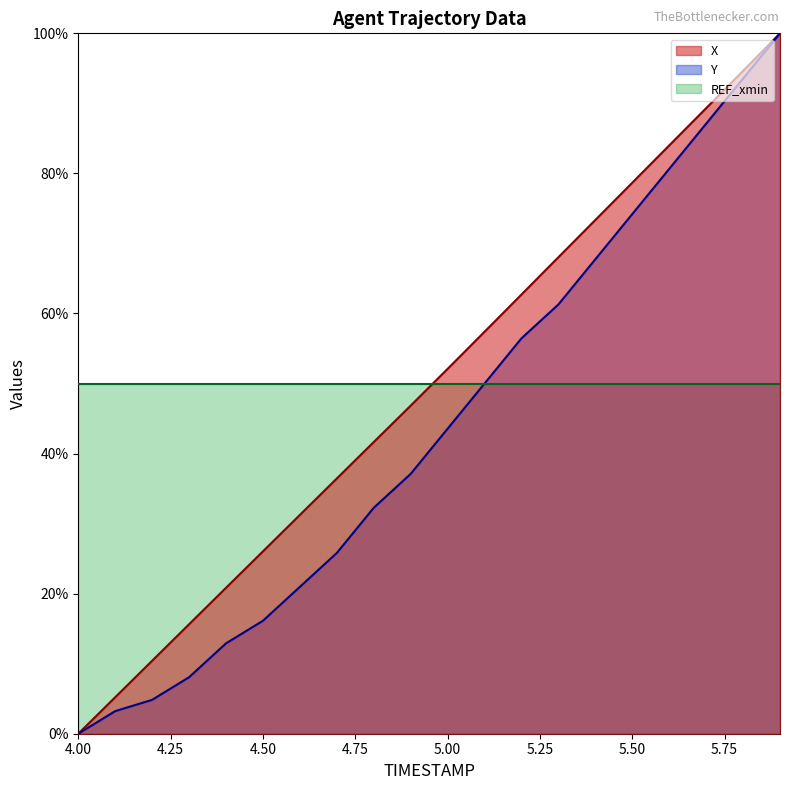

True or false: Y has a value of 0.7 at 5.4.

True